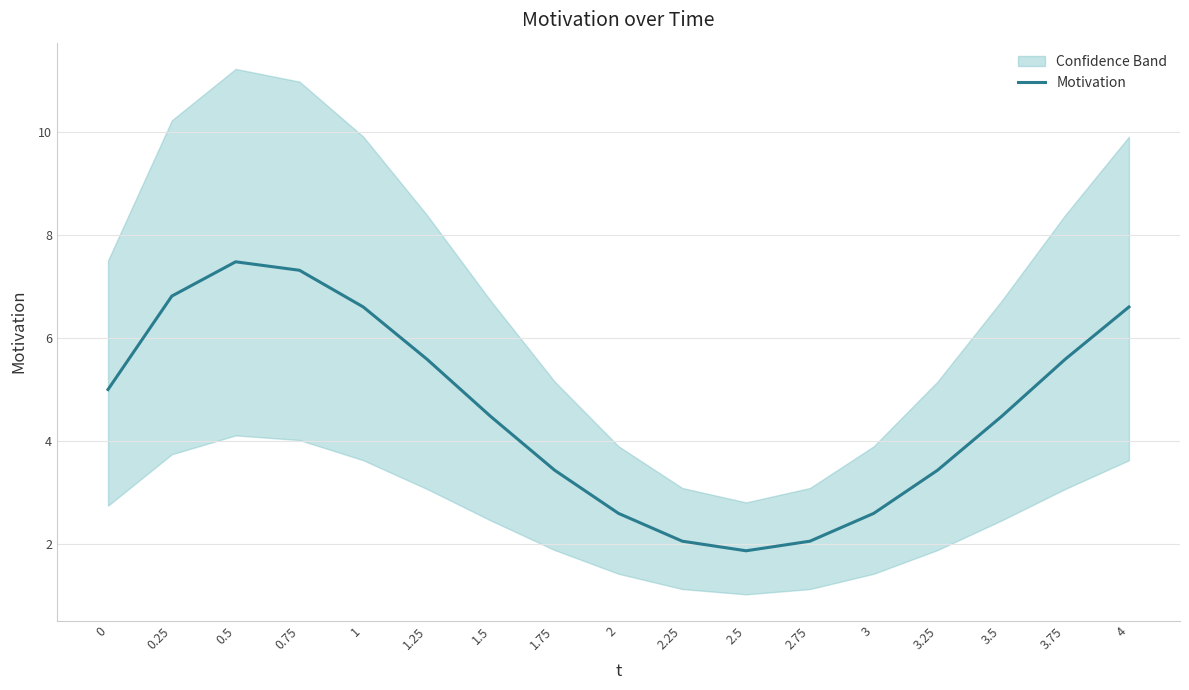

Rank the categories by value from lowest to highest.

2.5, 2.75, 2.25, 2, 3, 3.25, 1.75, 1.5, 3.5, 0, 1.25, 3.75, 1, 4, 0.25, 0.75, 0.5